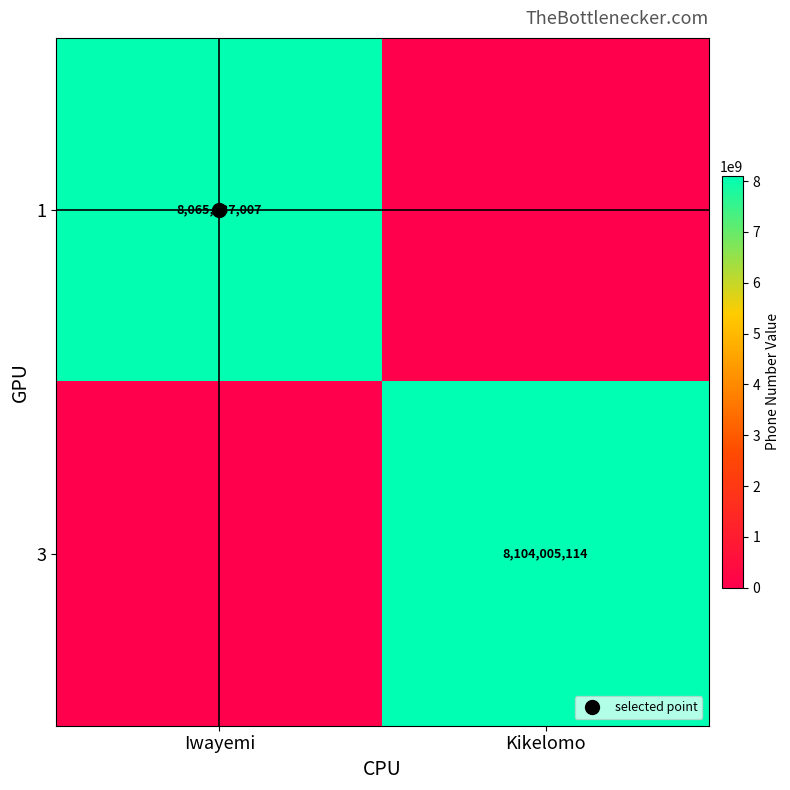

Is it true that 1 equals 4407872598 at Kikelomo?

False